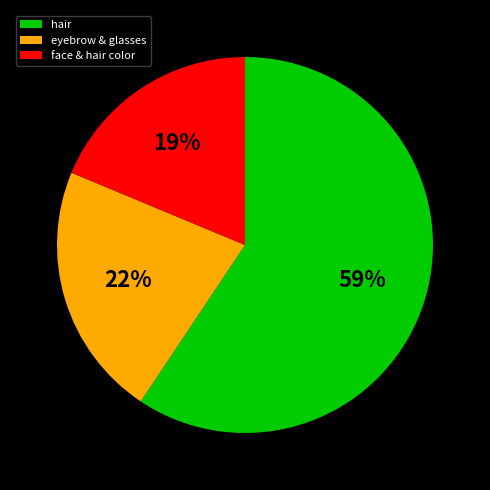

To the nearest percent, what is the difference between the hair and eyebrow & glasses slice percentages?

37%